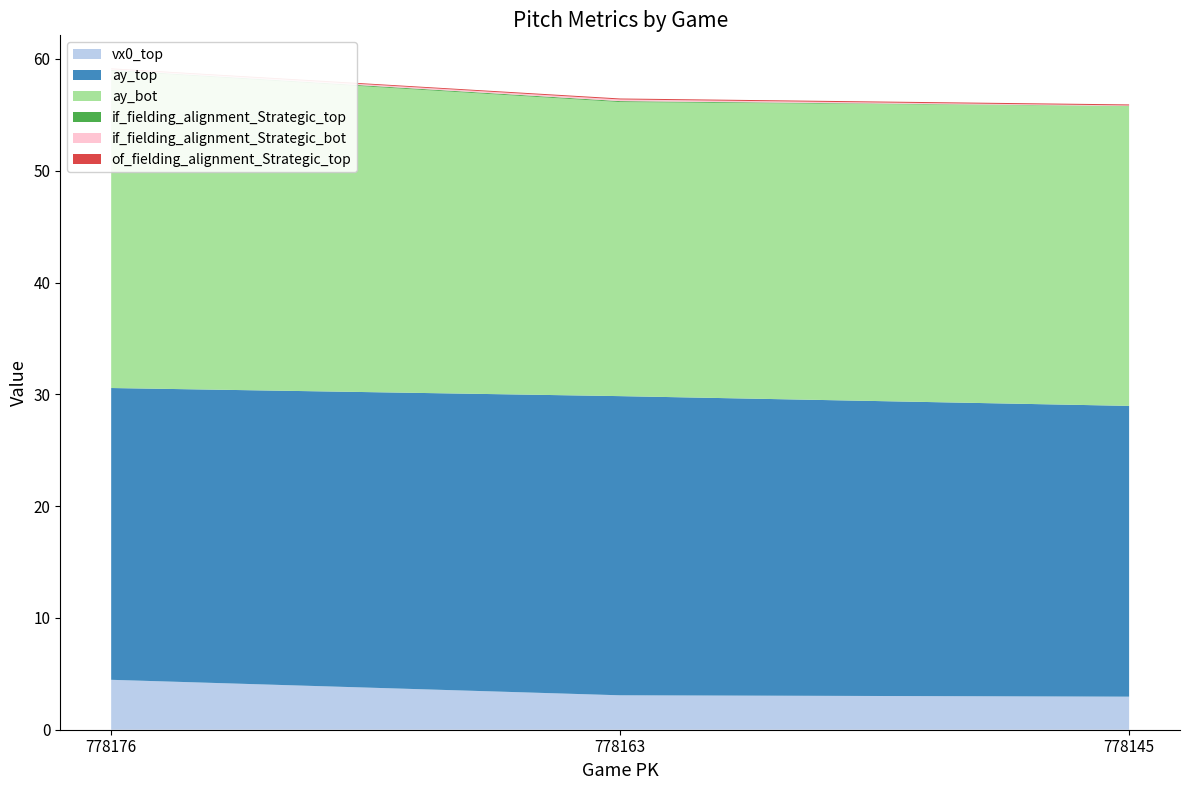

Reading left to right, list all the values displayed in this chart.

vx0_top: 778176=4.5	778163=3.1	778145=3.0
ay_top: 778176=26.1	778163=26.8	778145=26.0
ay_bot: 778176=28.4	778163=26.3	778145=26.8
if_fielding_alignment_Strategic_top: 778176=0.1	778163=0.1	778145=0.0
if_fielding_alignment_Strategic_bot: 778176=0.1	778163=0.1	778145=0.0
of_fielding_alignment_Strategic_top: 778176=0.1	778163=0.1	778145=0.1